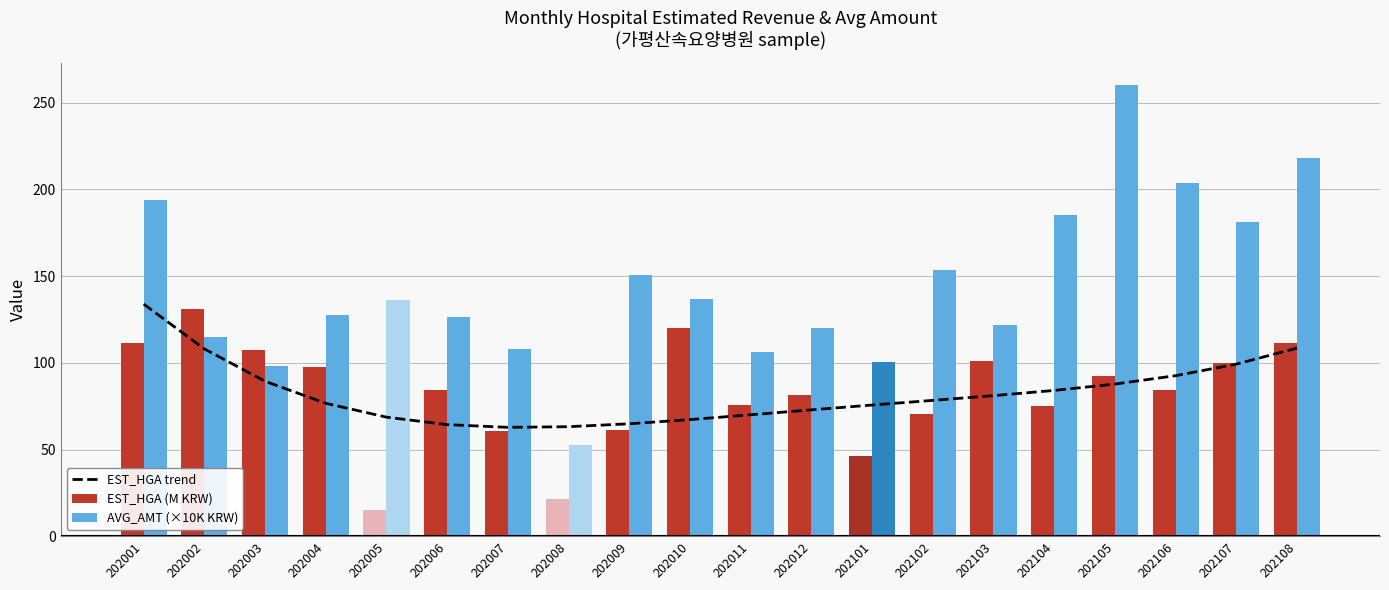

Is it true that AVG_AMT (×10K KRW) equals 150.5 at 202009?

True